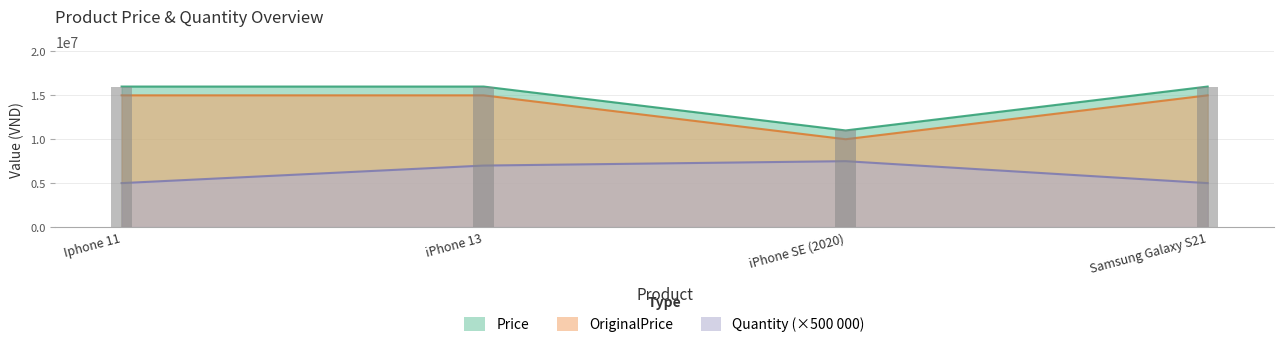

List the labels in order of Quantity value, smallest first.

Iphone 11, Samsung Galaxy S21, iPhone 13, iPhone SE (2020)